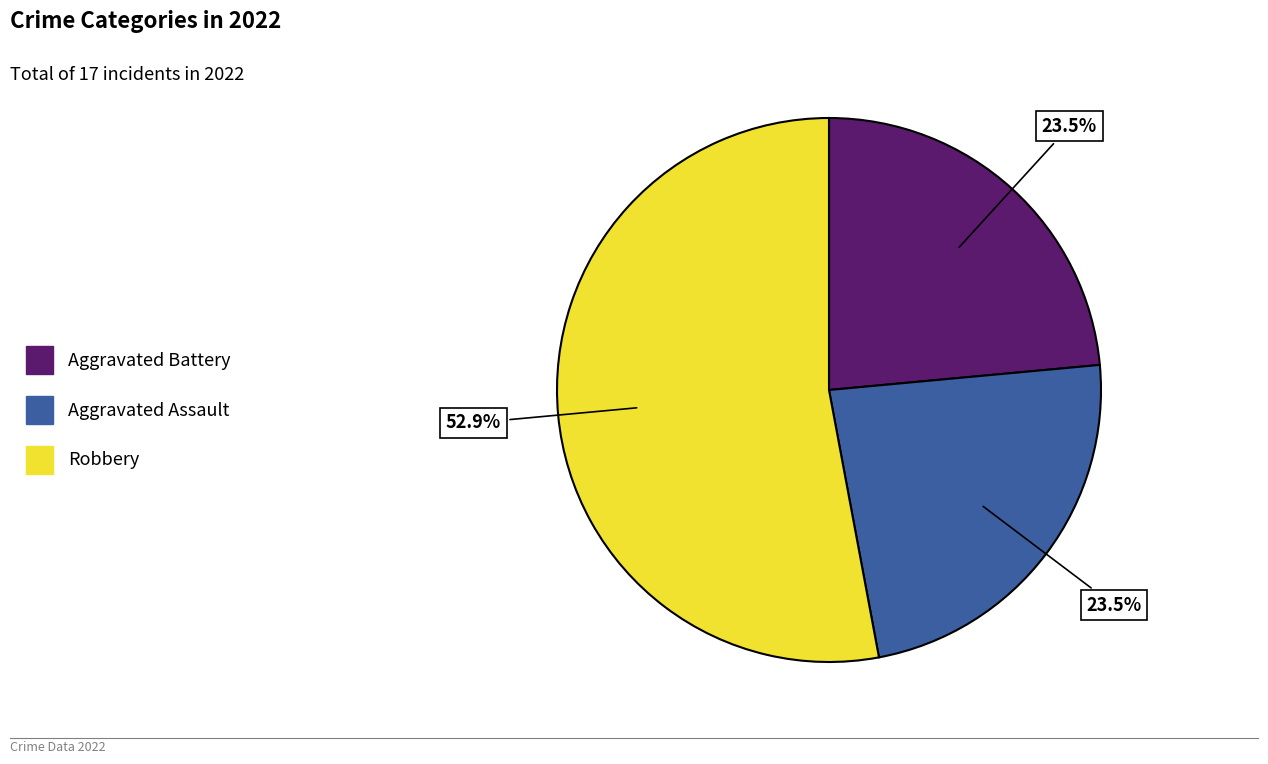

What percentage do Robbery and Aggravated Assault together represent?

76.5%